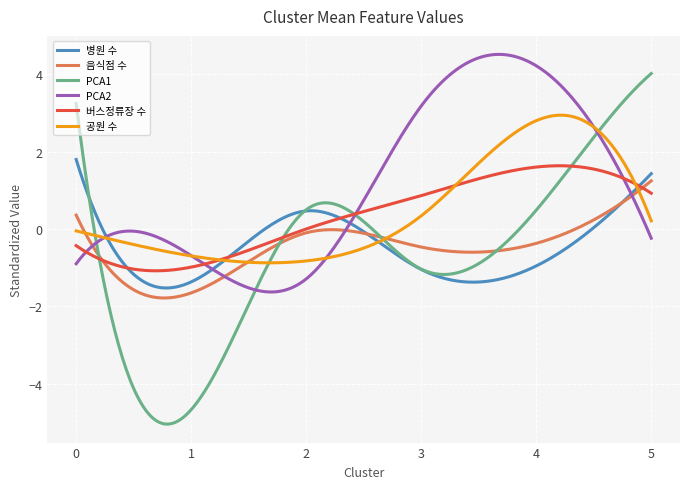

Which series has the widest spread of values?

PCA1